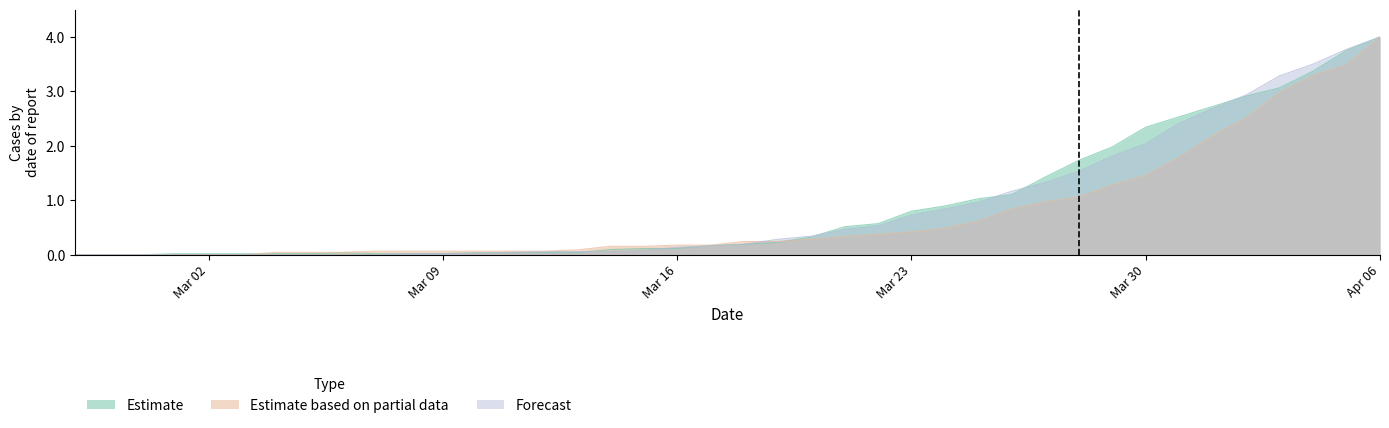

What is the value of the Estimate based on partial data point at the 10th from the left?

0.1